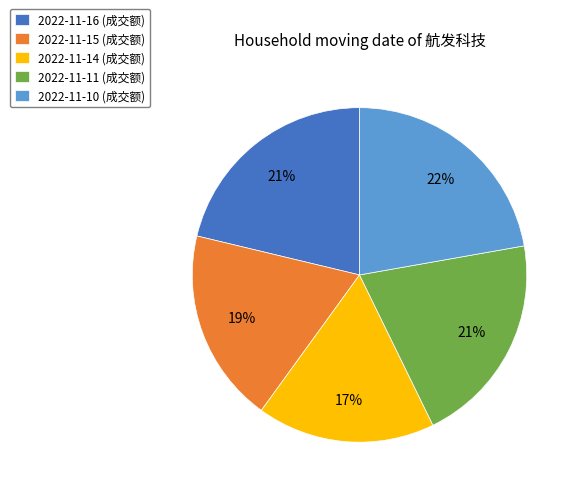

What percentage is the 2022-11-10 slice, to the nearest percent?

22%